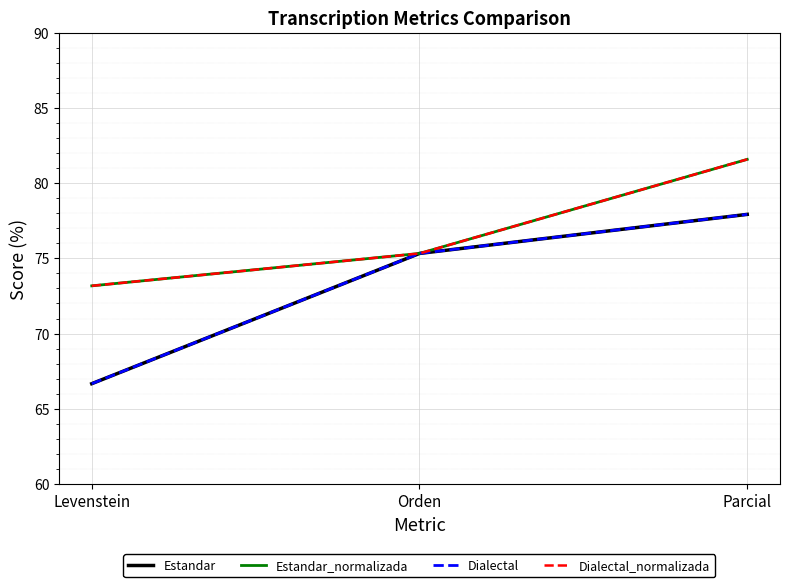

Between Levenstein and Orden, which series saw the biggest shift?

Estandar